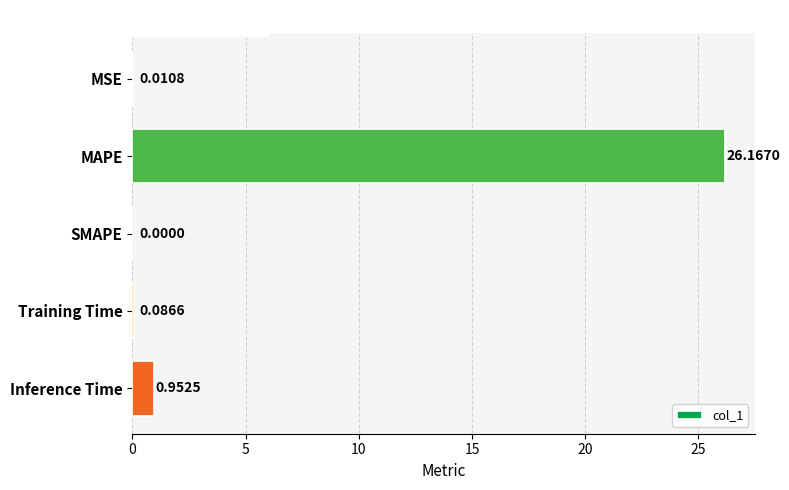

Which has a higher value, Training Time or SMAPE?

Training Time